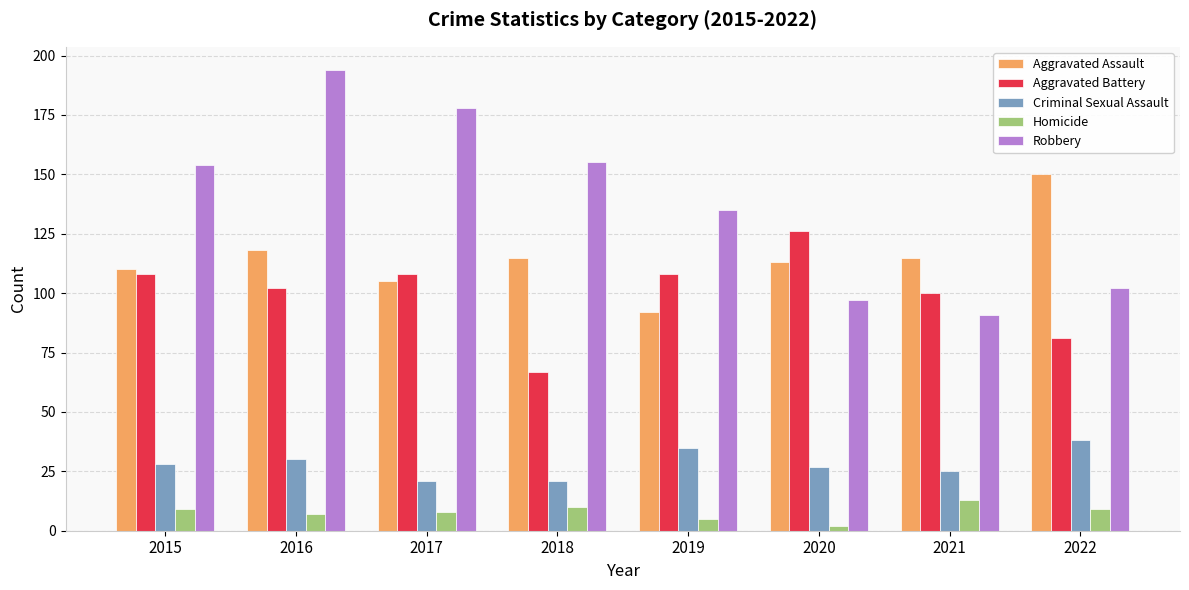

What is the sum of the Aggravated Assault values at 2016 and 2020?

231